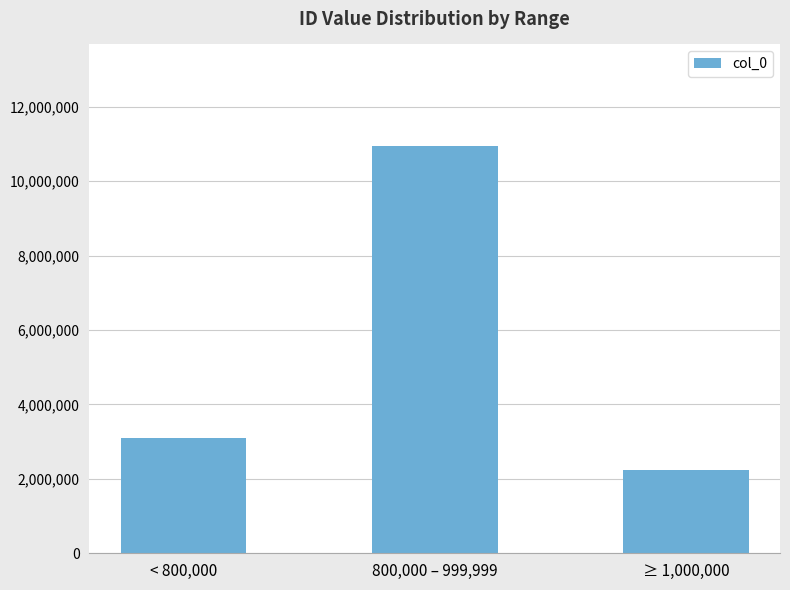

What is the sum of all values?

16282394